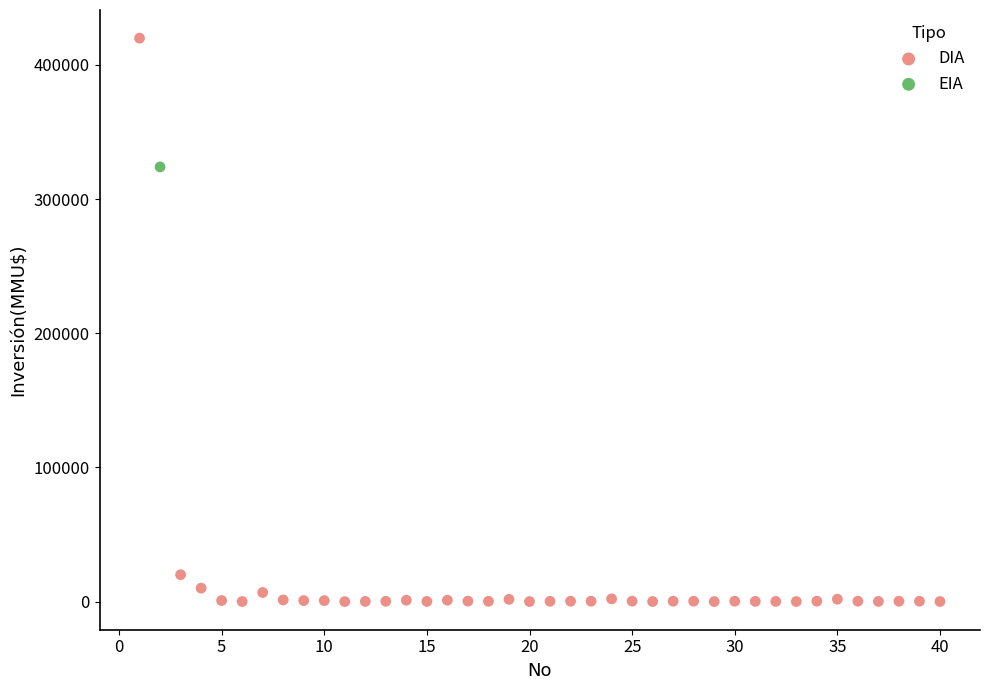

What are all the series names shown in the legend?

DIA, EIA